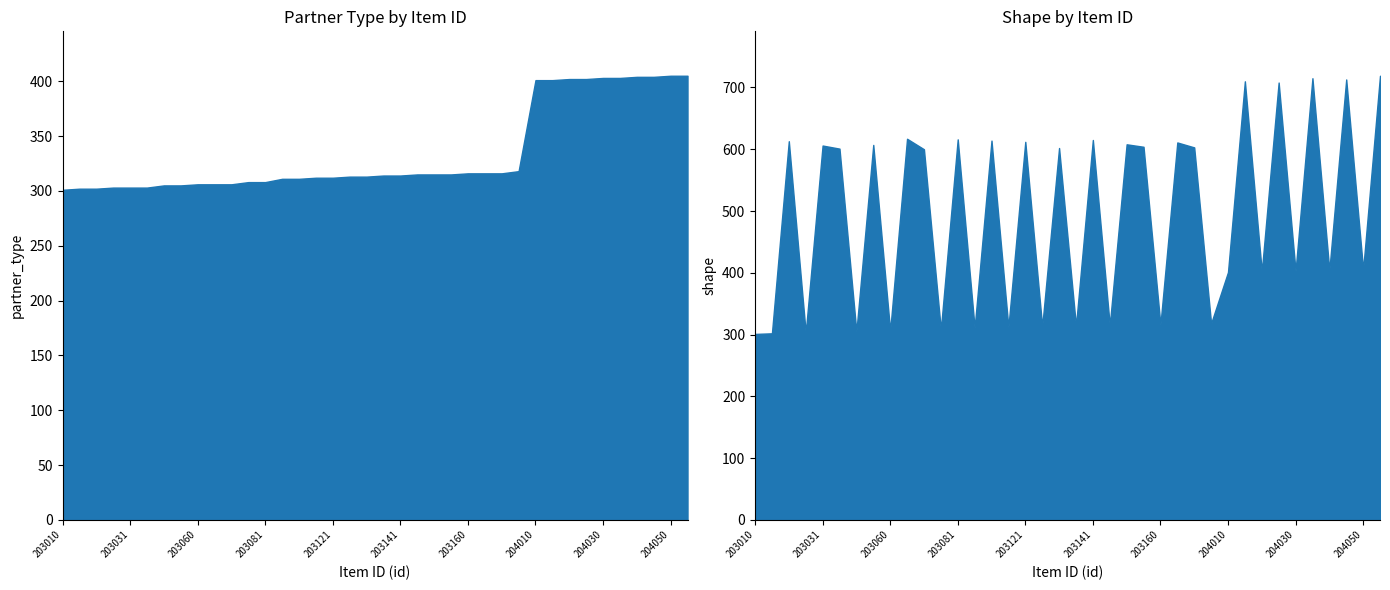

What is the value of the partner_type point at the 12th from the left?

308